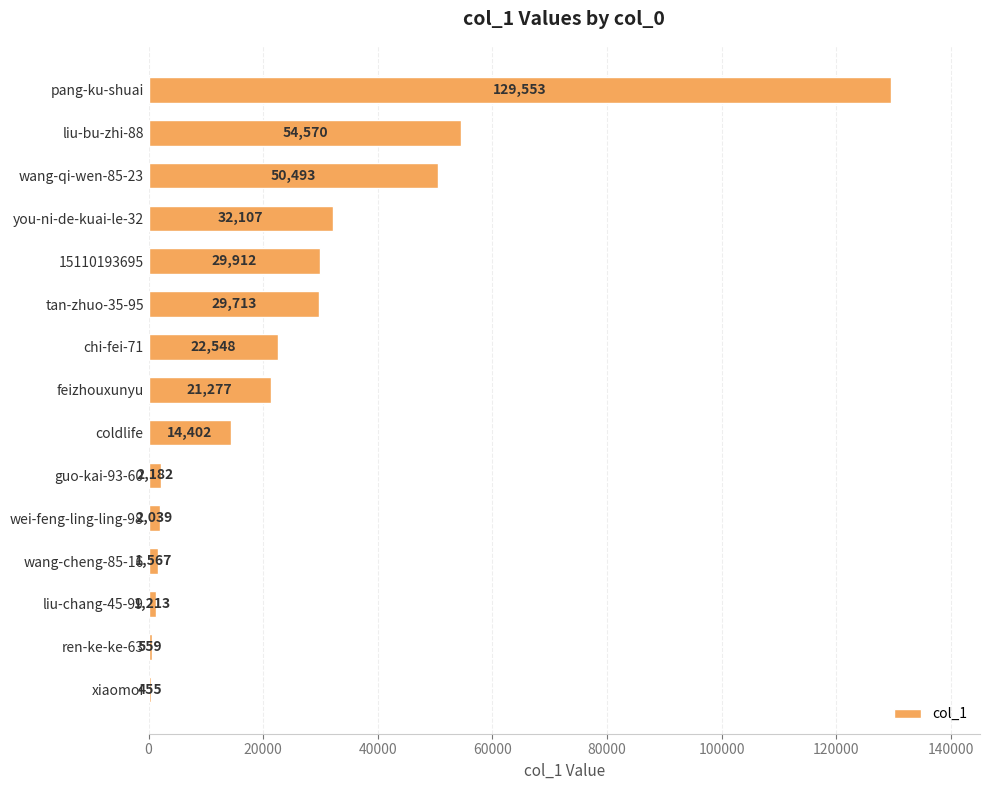

Rank the categories by value from highest to lowest.

pang-ku-shuai, liu-bu-zhi-88, wang-qi-wen-85-23, you-ni-de-kuai-le-32, 15110193695, tan-zhuo-35-95, chi-fei-71, feizhouxunyu, coldlife, guo-kai-93-60, wei-feng-ling-ling-98, wang-cheng-85-16, liu-chang-45-99, ren-ke-ke-63, xiaomoi